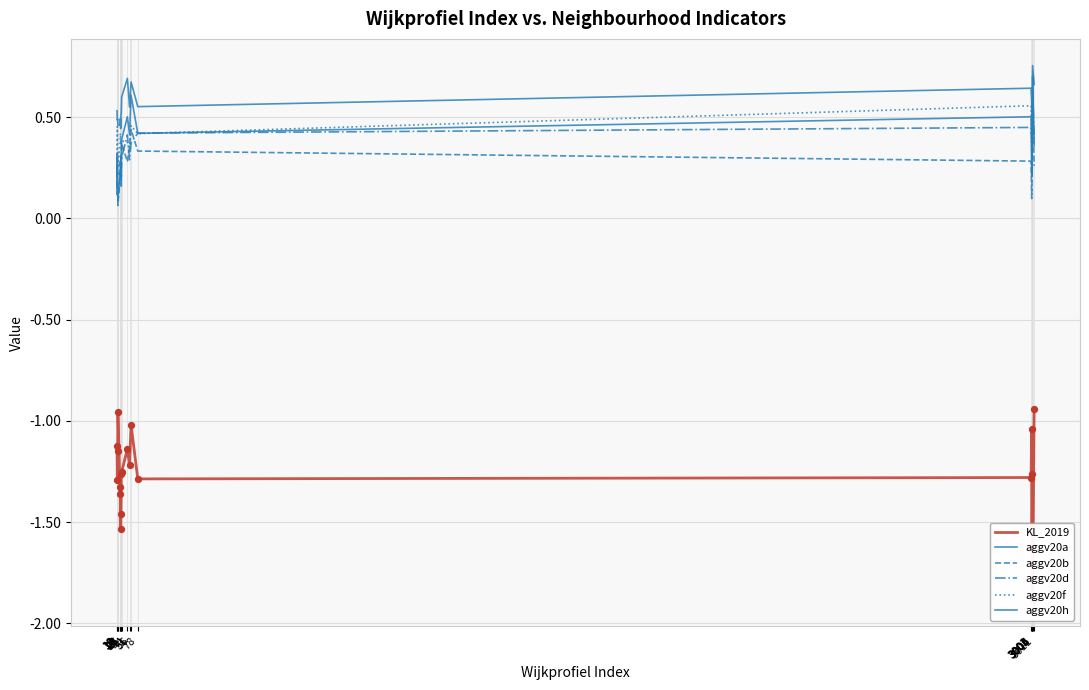

Which series has the widest spread of Y values?

KL_2019